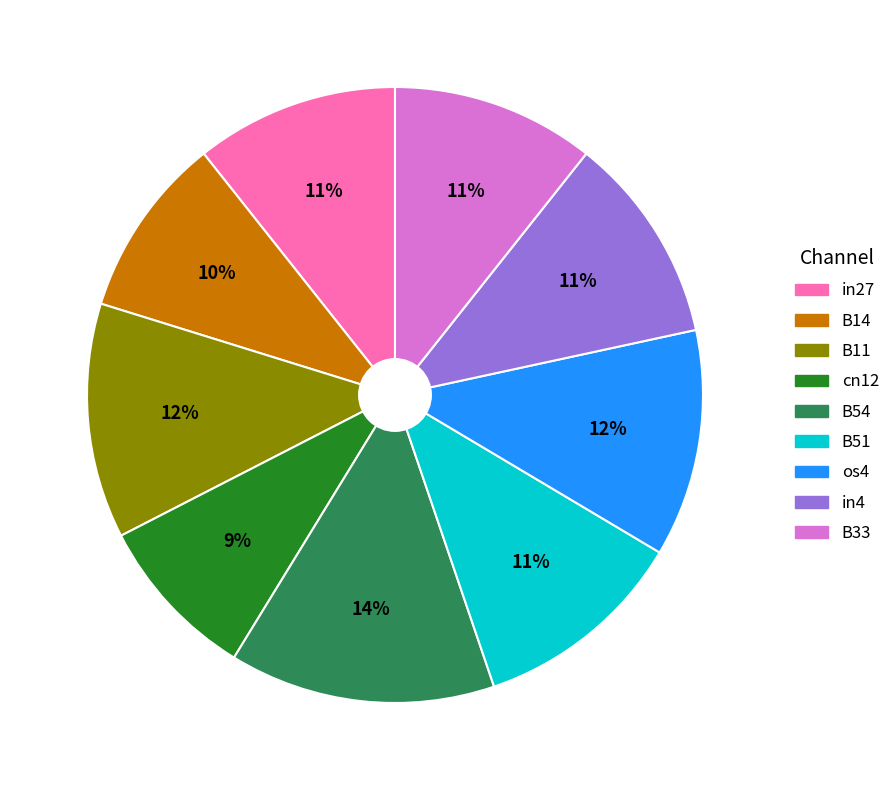

What is the largest slice in the pie chart?

B54